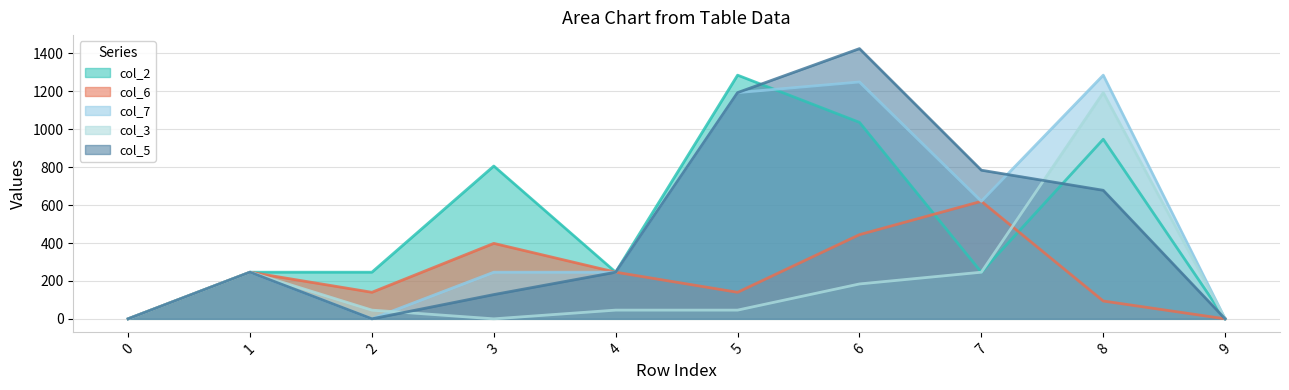

What is the sum of the col_3 values at 5 and 4?

92.0